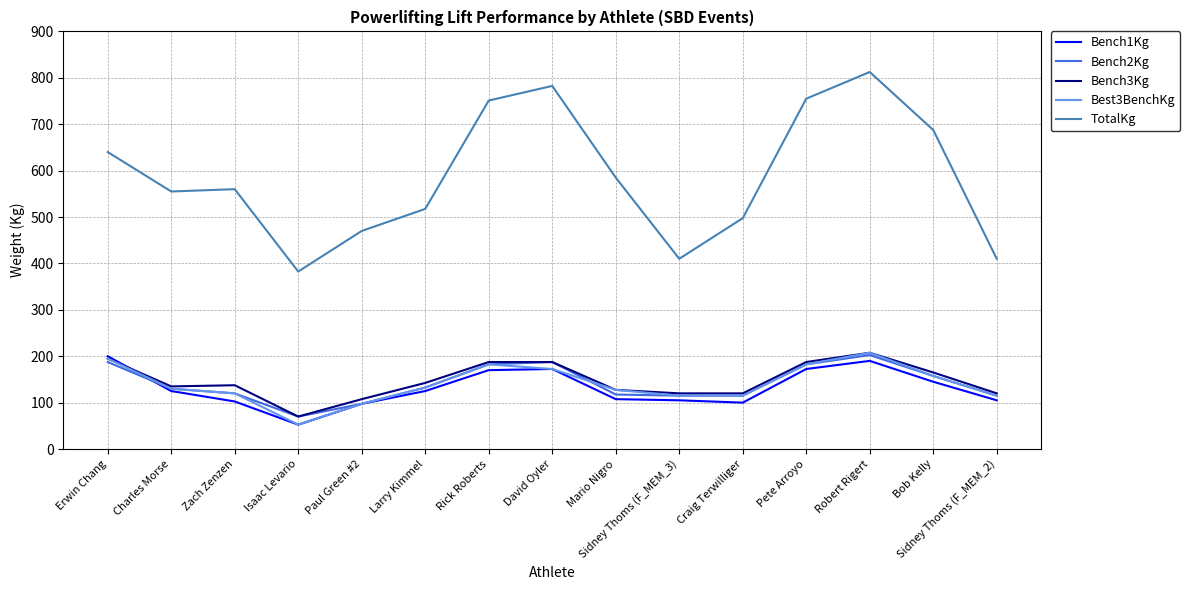

Which series ends up on top after the final intersection of Bench2Kg and Bench1Kg?

Bench2Kg